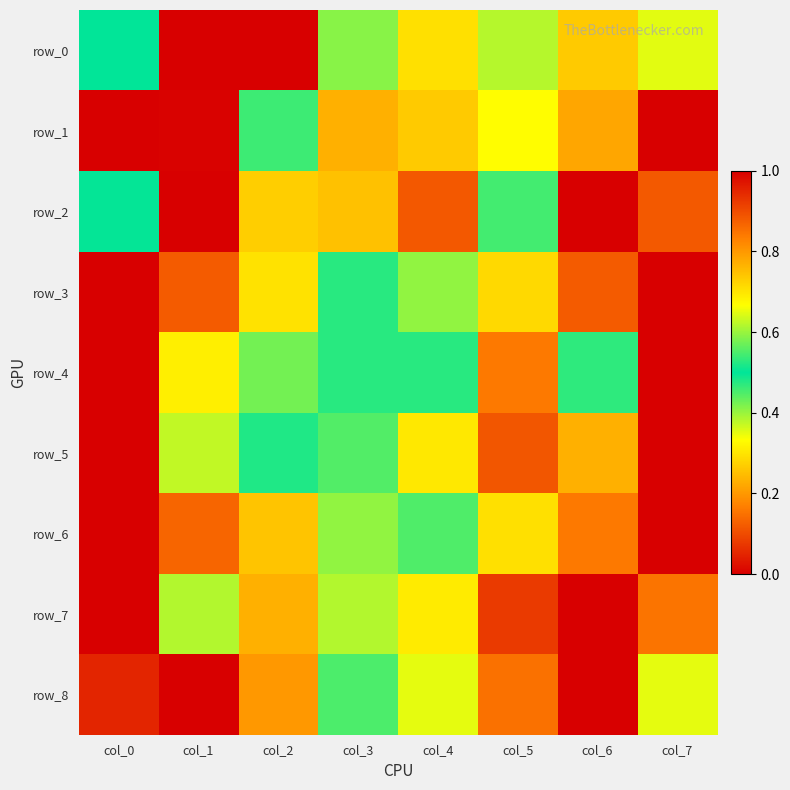

Which series has the largest total across all categories?

row_8